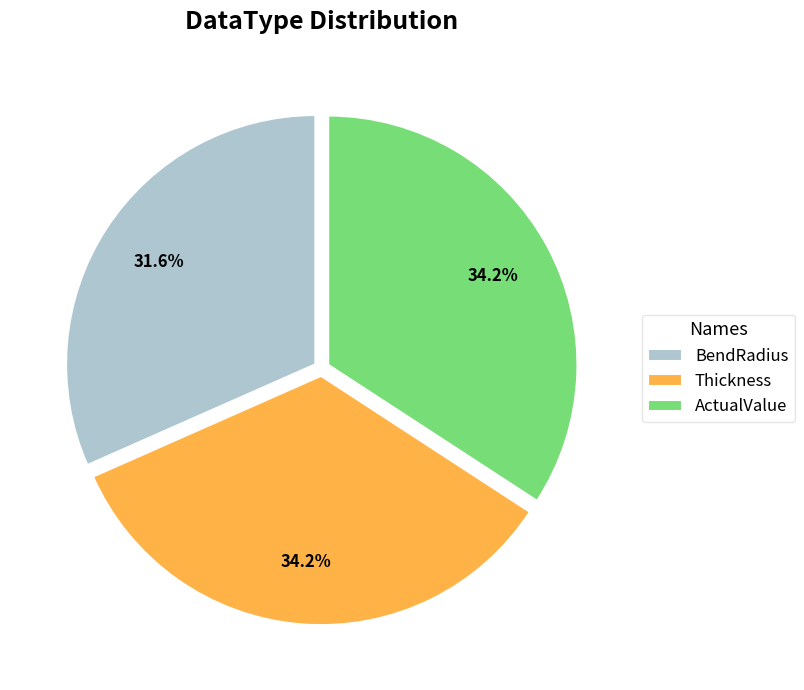

Which has a higher value, Thickness or BendRadius?

Thickness